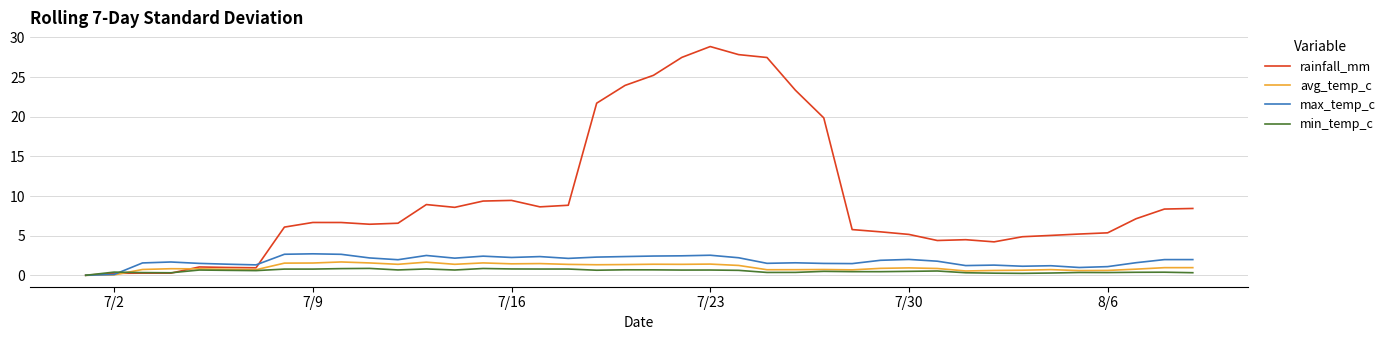

Which series has the widest spread of values?

rainfall_mm